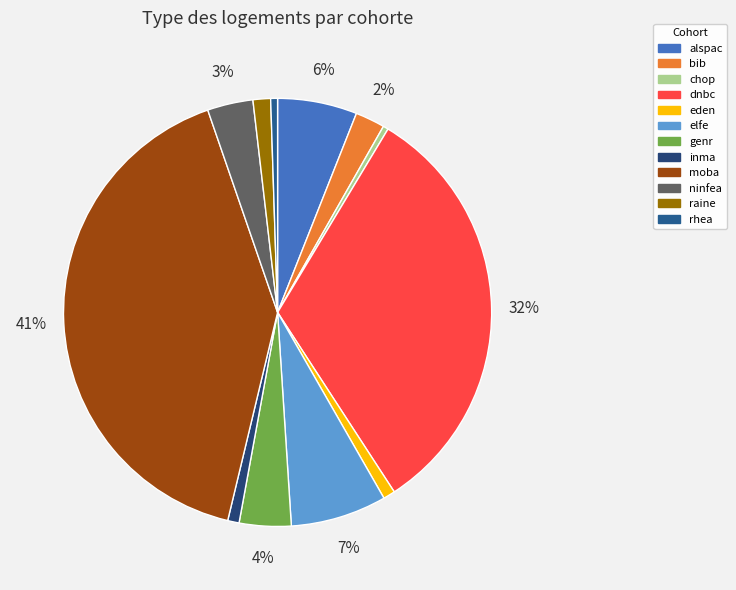

How many segments does this pie chart have?

12